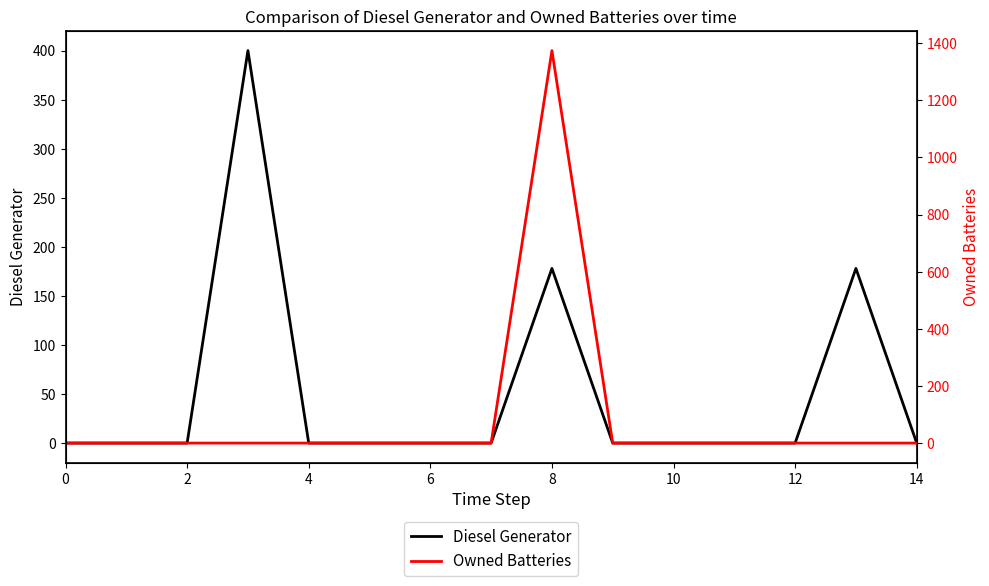

True or false: Diesel Generator has more than 1 interior local peaks.

True